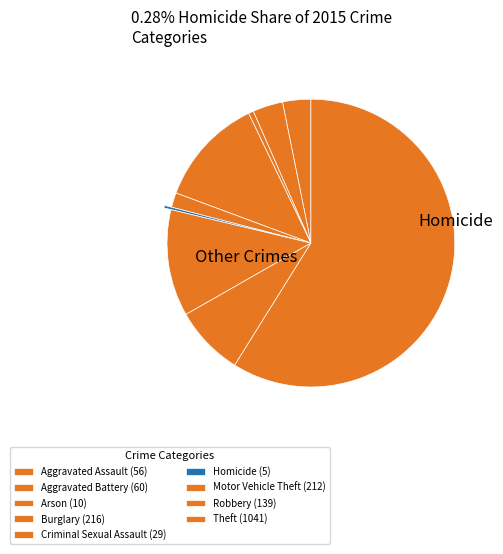

Count the number of slices in the pie.

9